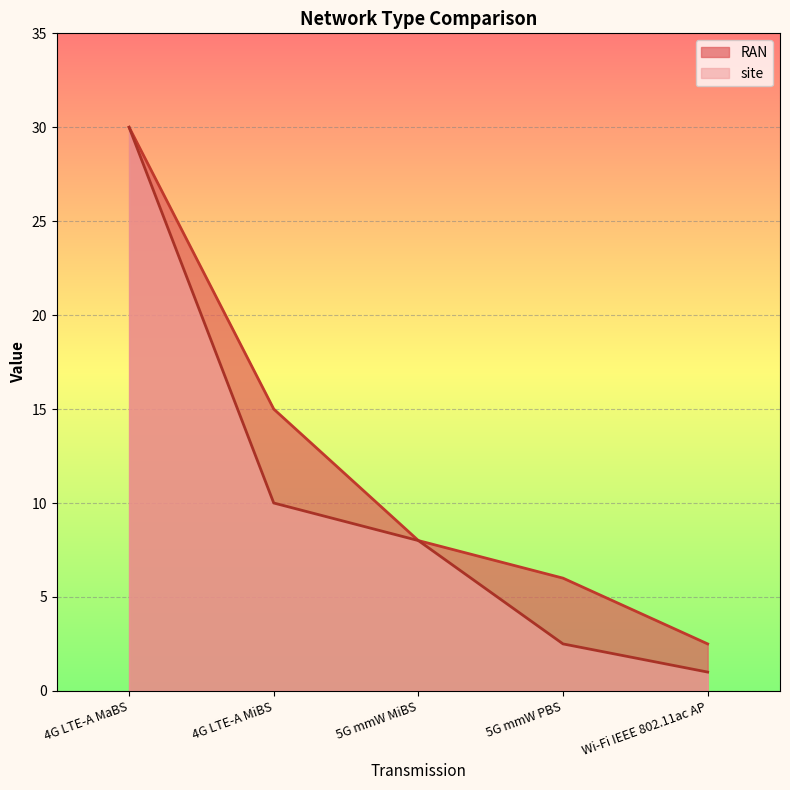

Which has a higher value, 4G LTE-A MiBS or 5G mmW MiBS?

4G LTE-A MiBS